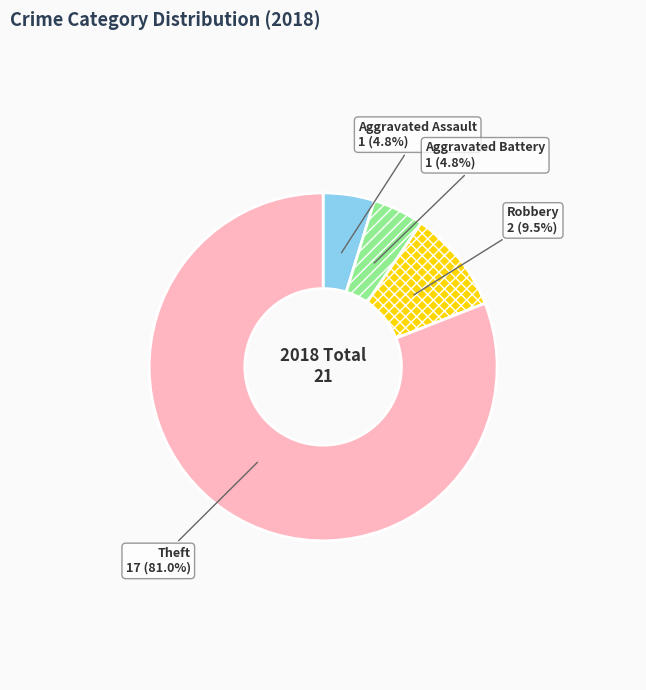

What is the majority slice?

Theft